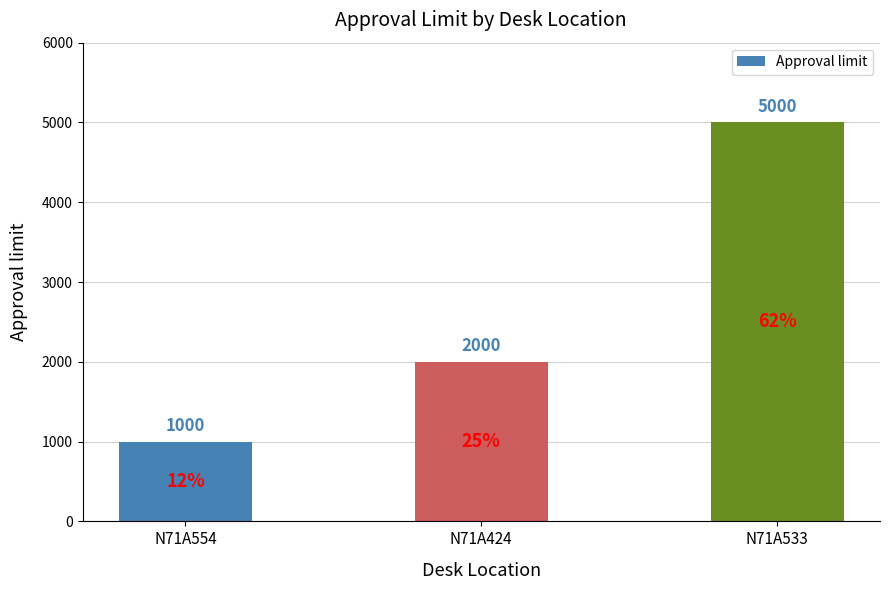

How many values are between 1000 and 5000?

3